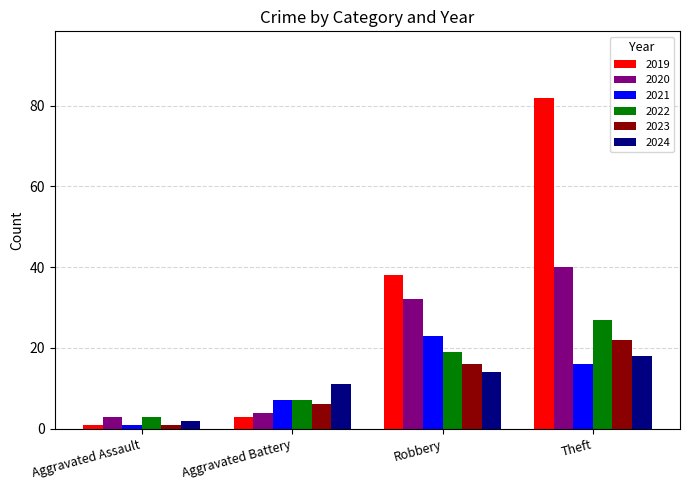

How many distinct data groups are displayed?

6